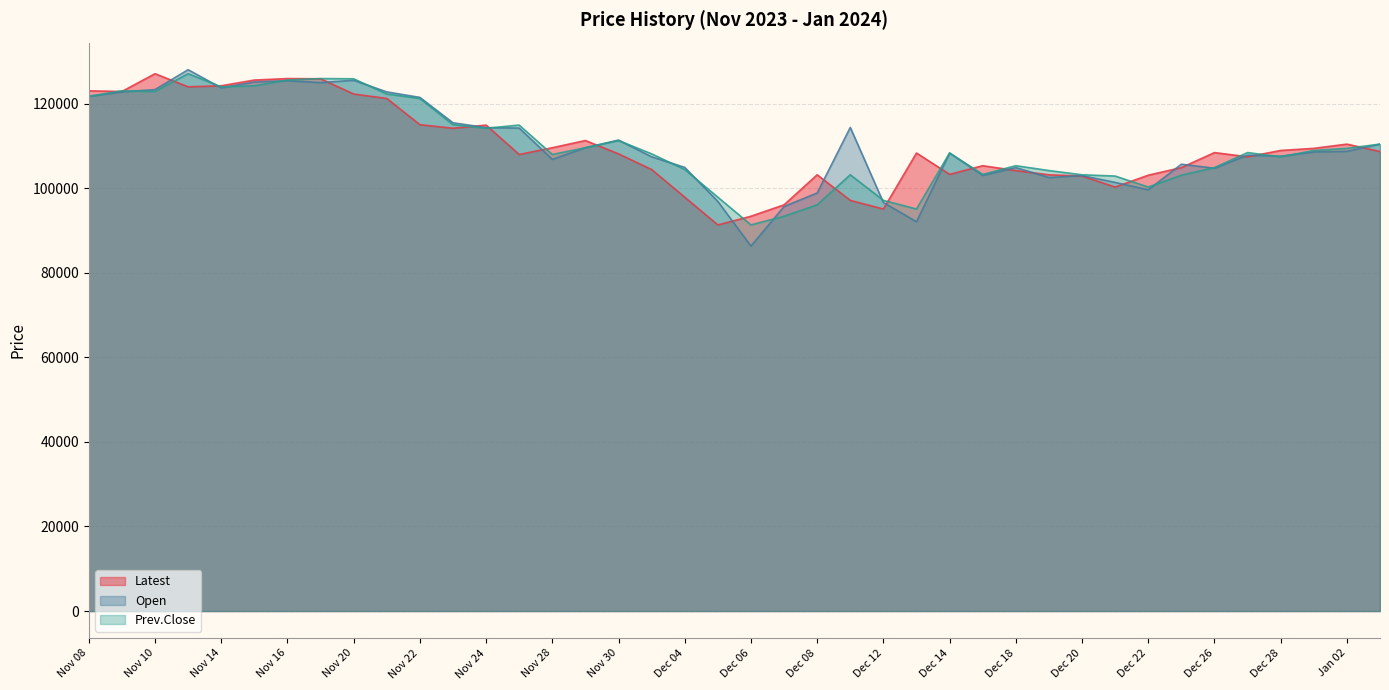

What is the label of the 24th point from the left?

Dec 11